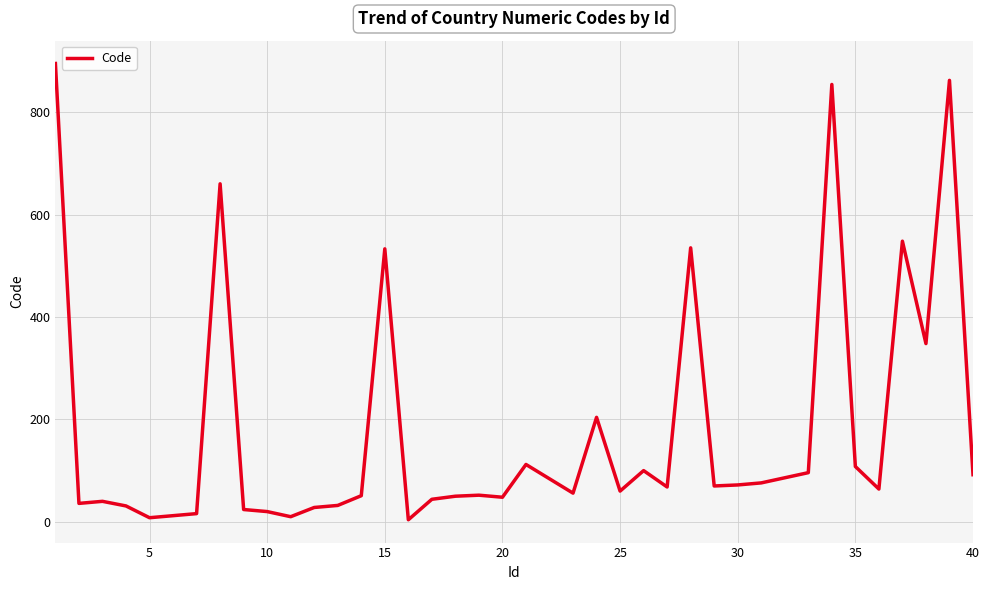

What is the difference between the maximum and minimum values?

891